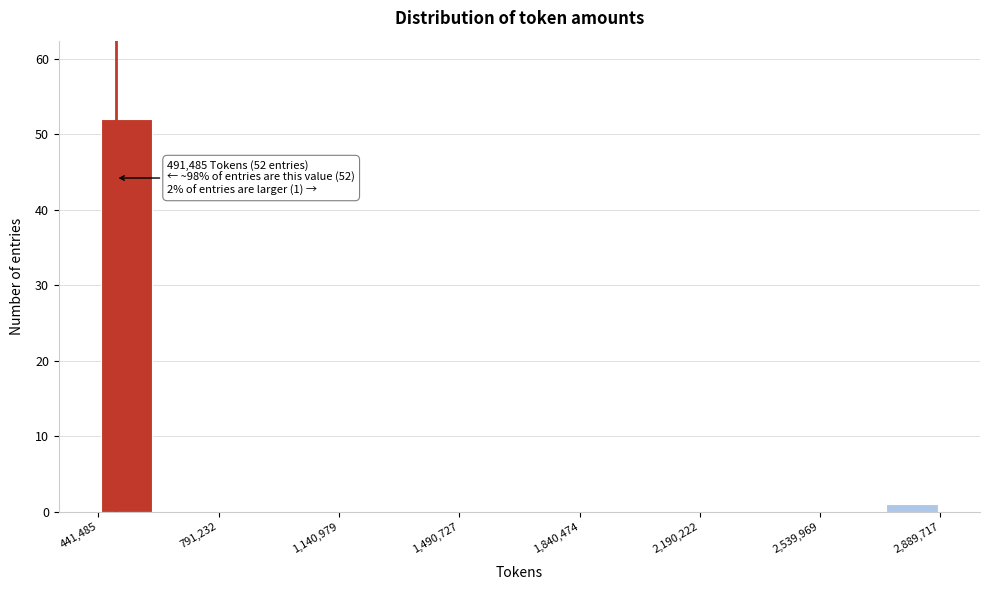

Around what value on the x-axis is the tallest bar? Give the approximate position of its centre, as read against the axis.

500000